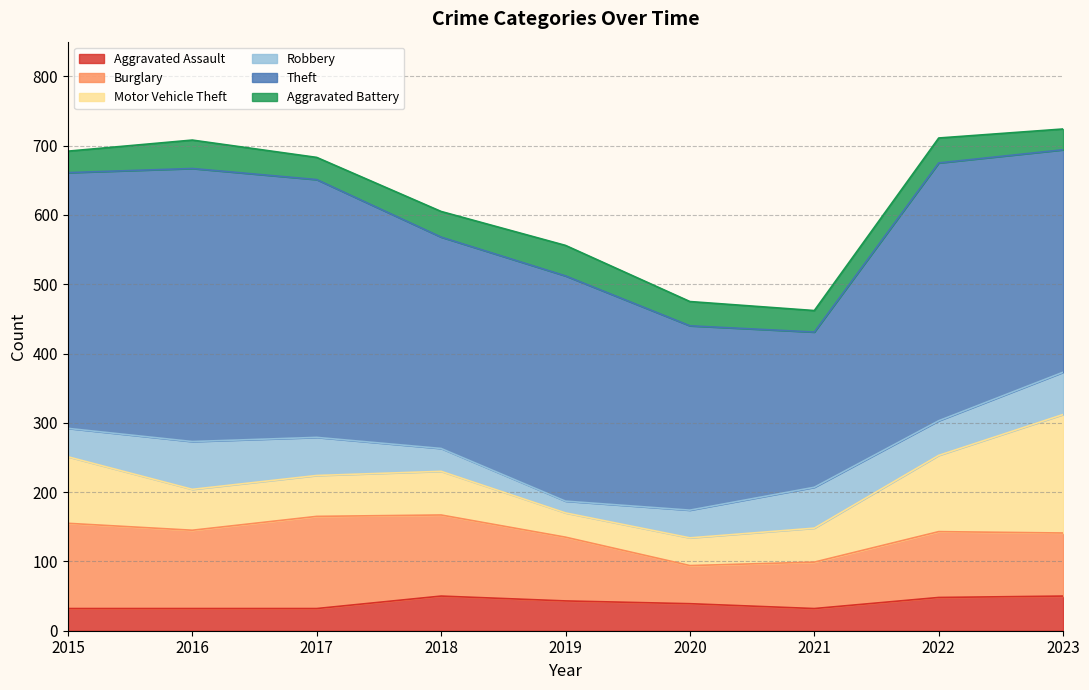

Between 2018 and 2023, which is larger?

2018